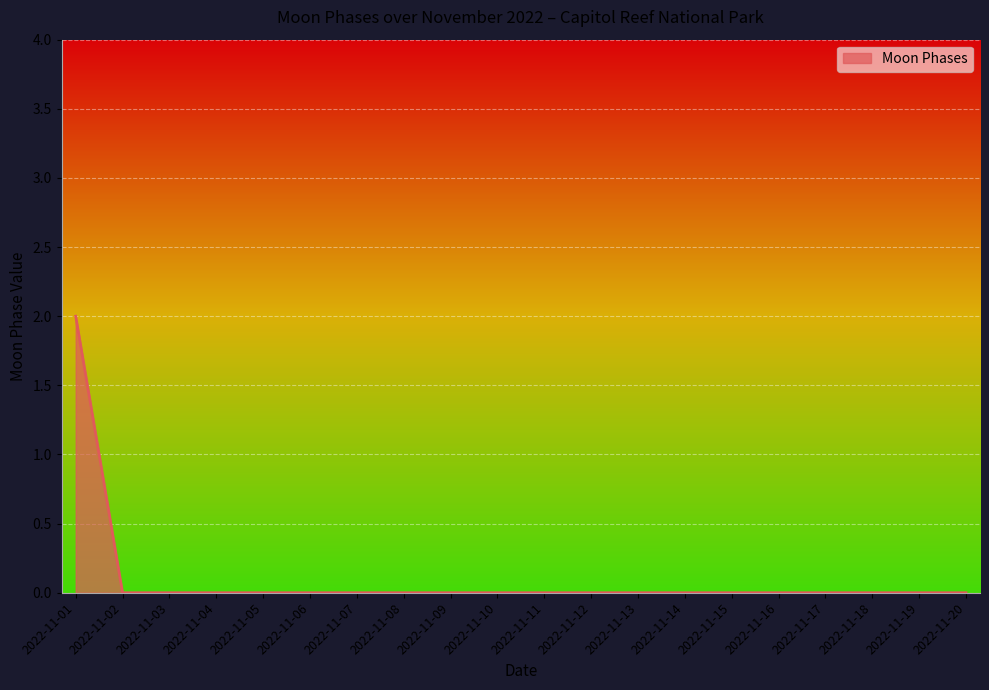

Reading left to right, list all the values displayed in this chart.

2	0	0	0	0	0	0	0	0	0	0	0	0	0	0	0	0	0	0	0